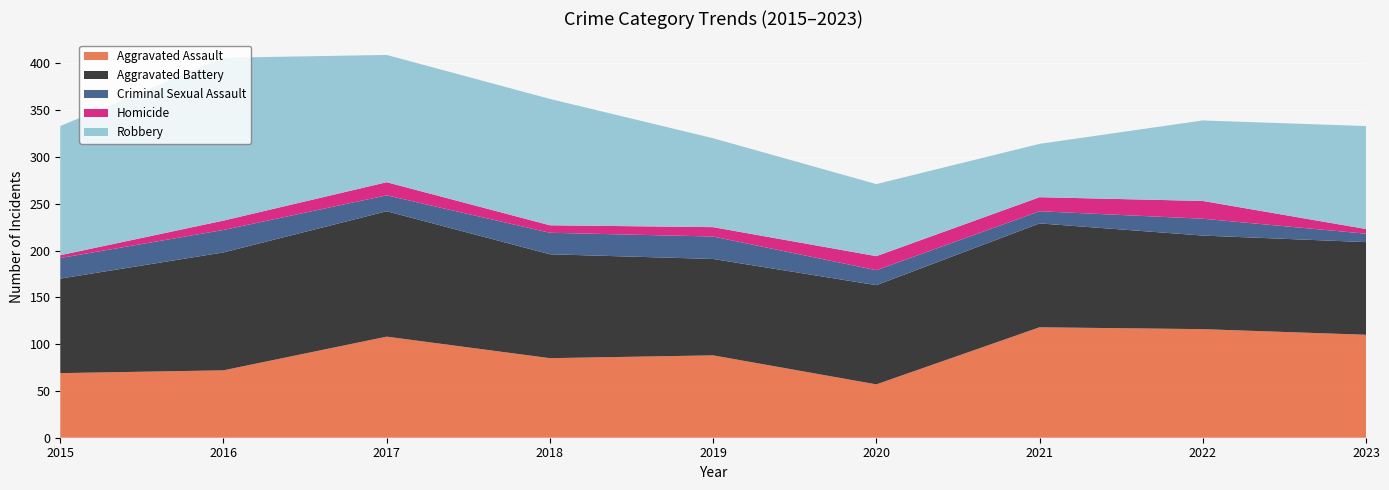

Reading left to right, extract all data points from this chart.

Aggravated Assault: 69	72	108	85	88	57	118	116	110
Aggravated Battery: 101	126	134	111	103	106	111	100	99
Criminal Sexual Assault: 22	24	17	23	24	16	13	18	9
Homicide: 3	10	14	8	10	15	15	19	5
Robbery: 138	174	136	135	95	77	57	86	110